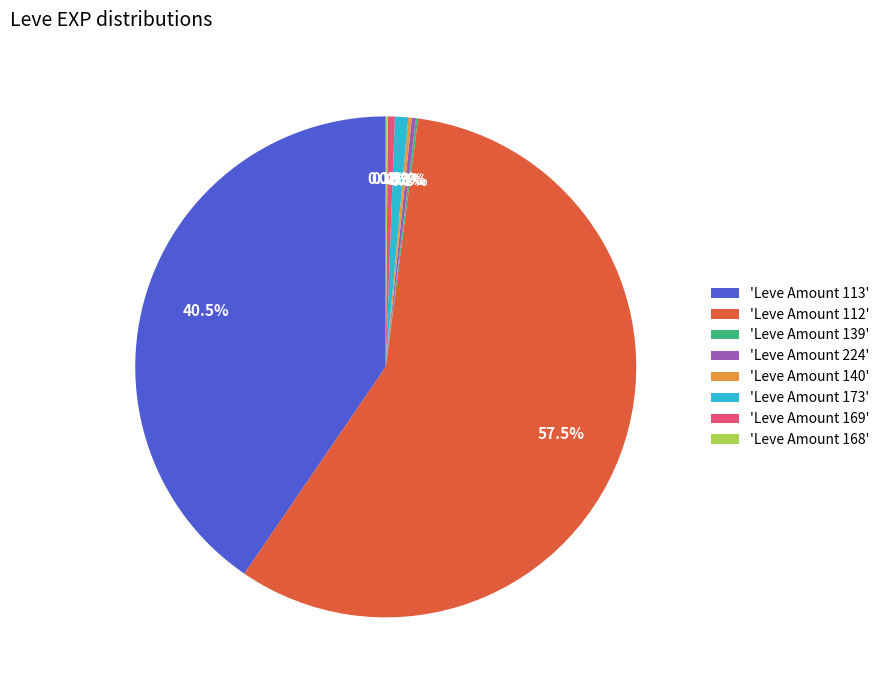

Which slice is the largest?

'Leve Amount 112'